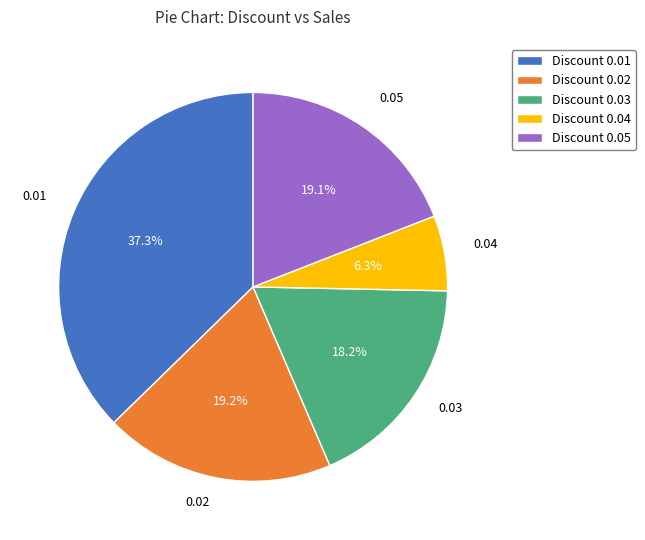

Does any single category account for the majority?

No